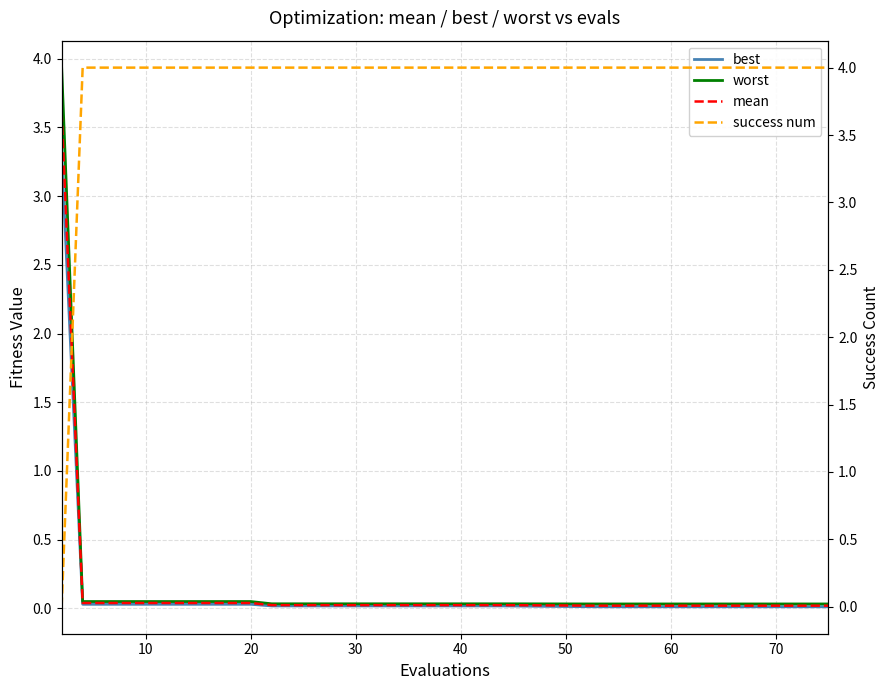

Which series has the widest spread of values?

success num